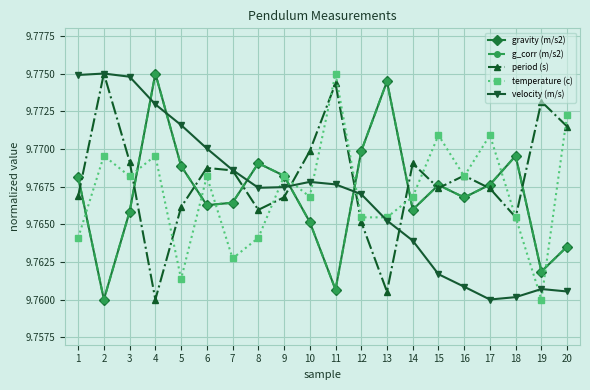

Is this an area chart (filled region under the line)?

No